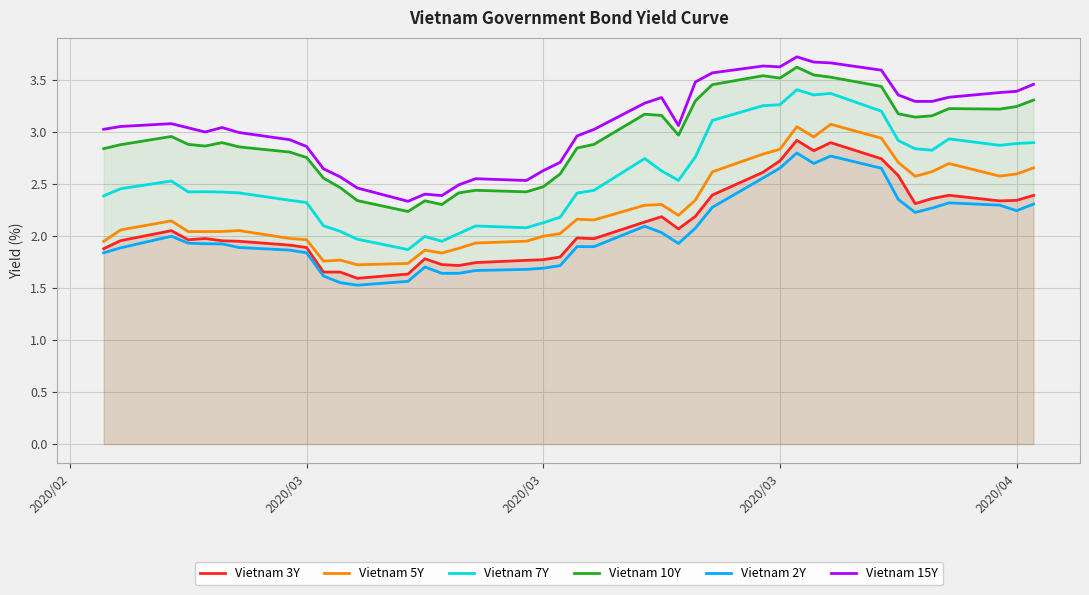

The Vietnam 10Y series shows 1.9 at 6. True or false?

False